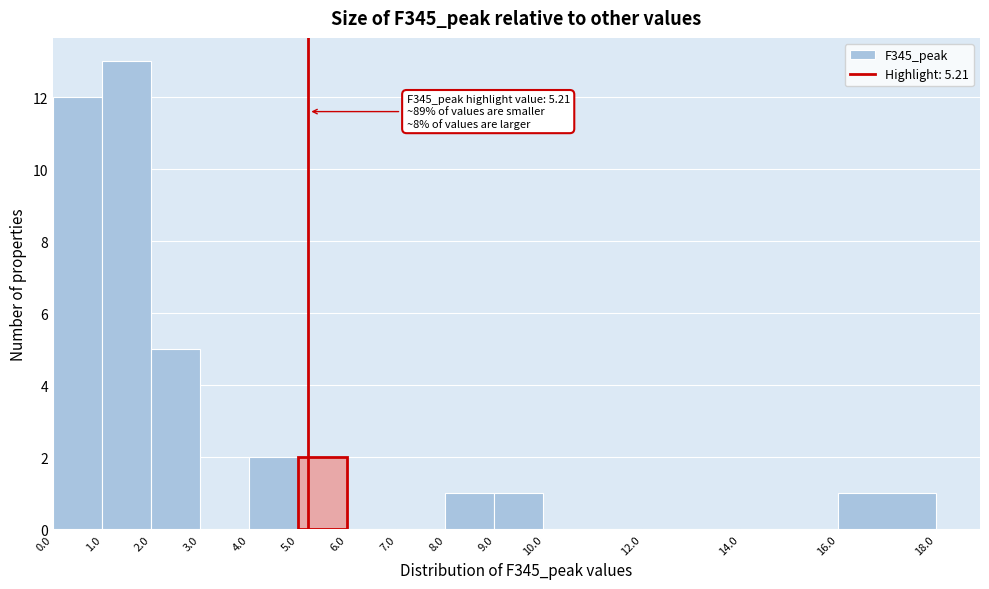

Which range on the x-axis has the tallest bar?

1.0 to 2.0